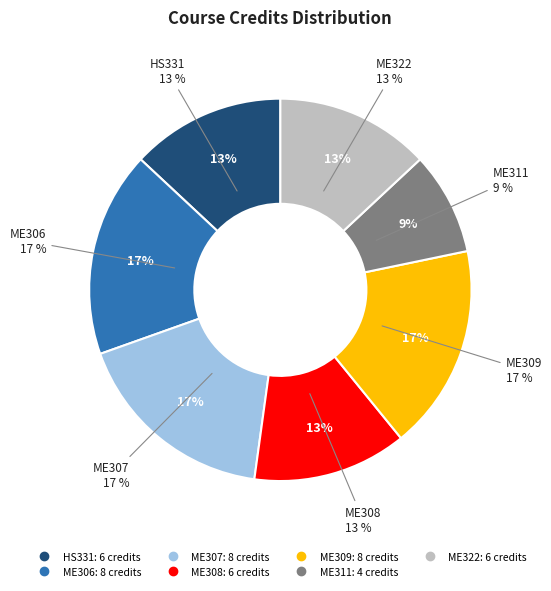

What is the change in value from ME306 to ME311?

-4